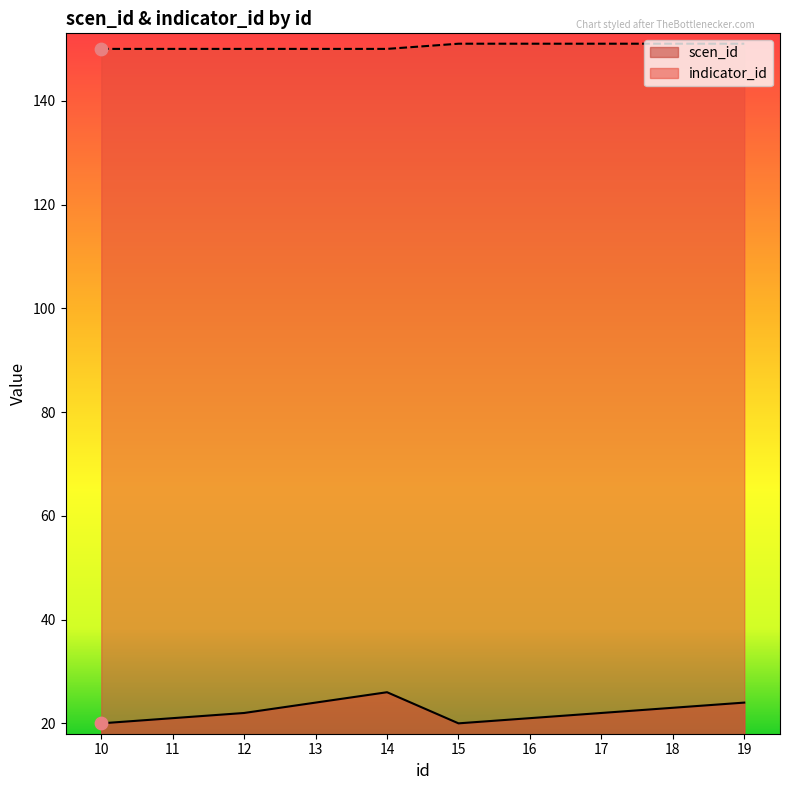

Which series has the largest Y range (max minus min)?

scen_id